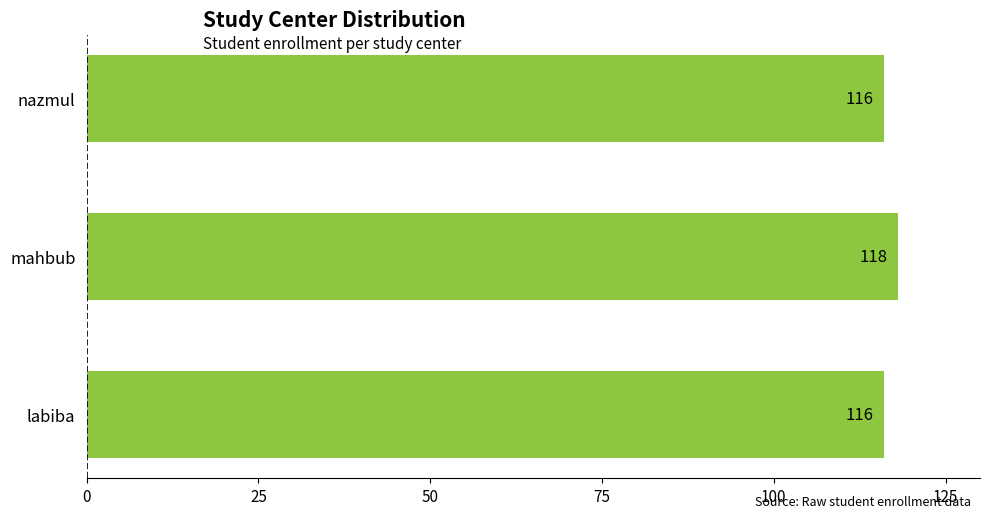

Reading top to bottom, list all the values displayed in this chart.

116	118	116